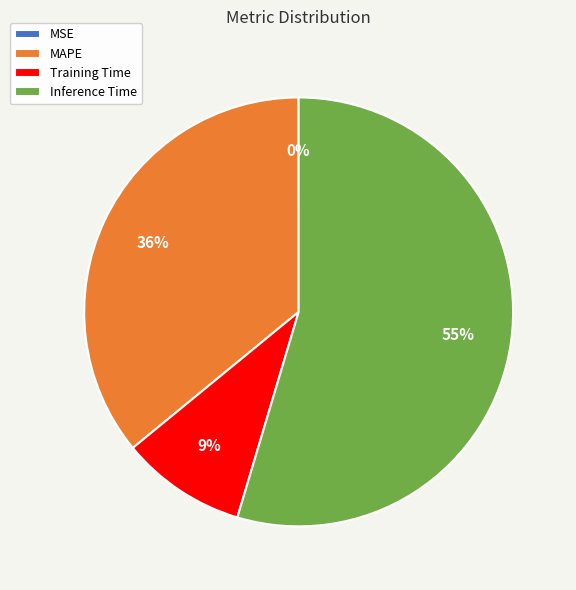

To the nearest percent, what is the difference between the largest and smallest slice percentages?

55%